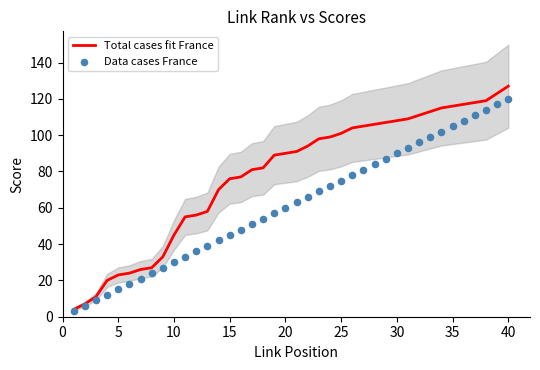

Which series has the largest total across all categories?

Total cases fit France